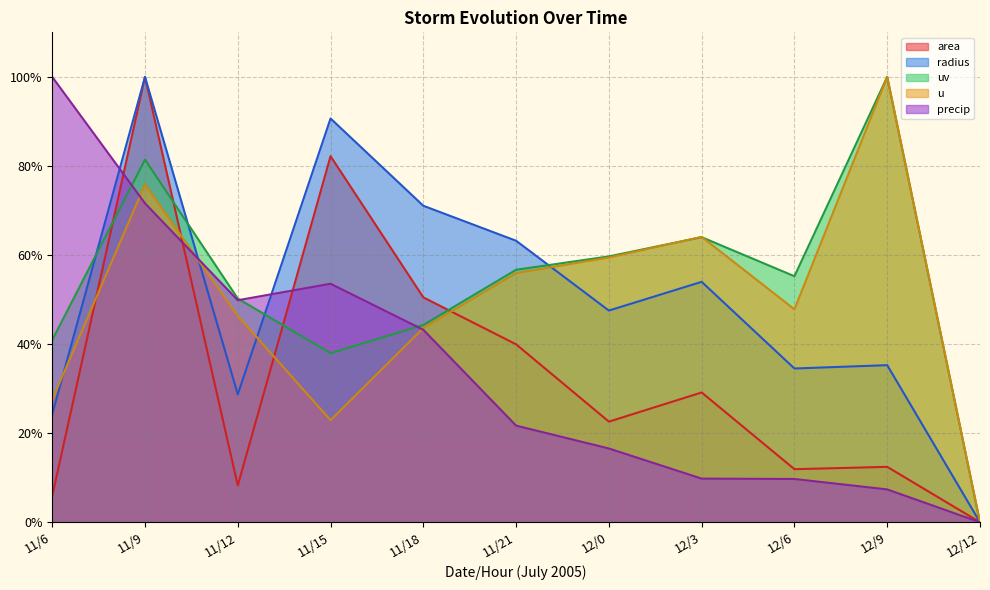

What is the label of the 8th point from the left?

12/3